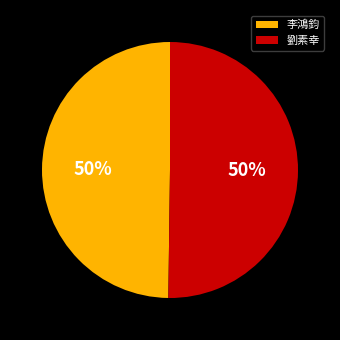

To the nearest percent, what percentage of the pie is 李鴻鈞?

50%